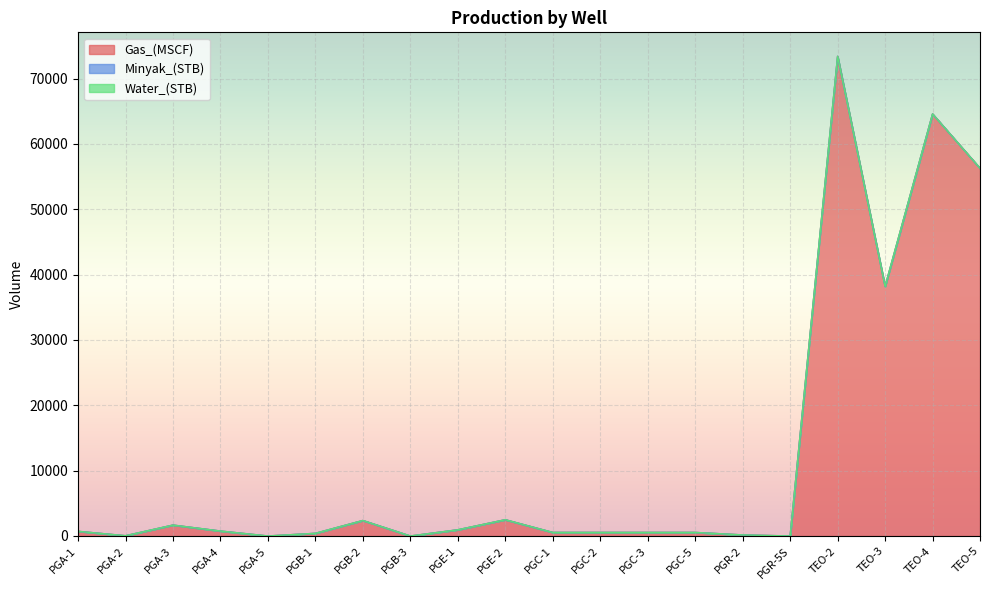

Reading right to left, what are all the values shown in this chart?

Gas_(MSCF): 56278.7	64600.3	38199.9	73415.9	0.0	162.5	545.8	545.8	545.8	545.8	2491.5	948.6	0.0	2371.8	409.9	0.0	759.0	1670.9	41.2	715.6
Minyak_(STB): 0.0	0.0	0.0	0.0	0.0	0.0	0.0	0.0	0.0	0.0	0.0	0.0	0.0	0.0	0.0	0.0	0.0	0.0	0.0	0.0
Water_(STB): 0.0	0.0	0.0	0.0	0.0	0.0	0.0	0.0	0.0	0.0	0.0	0.0	0.0	0.0	0.0	0.0	0.0	0.0	0.0	0.0